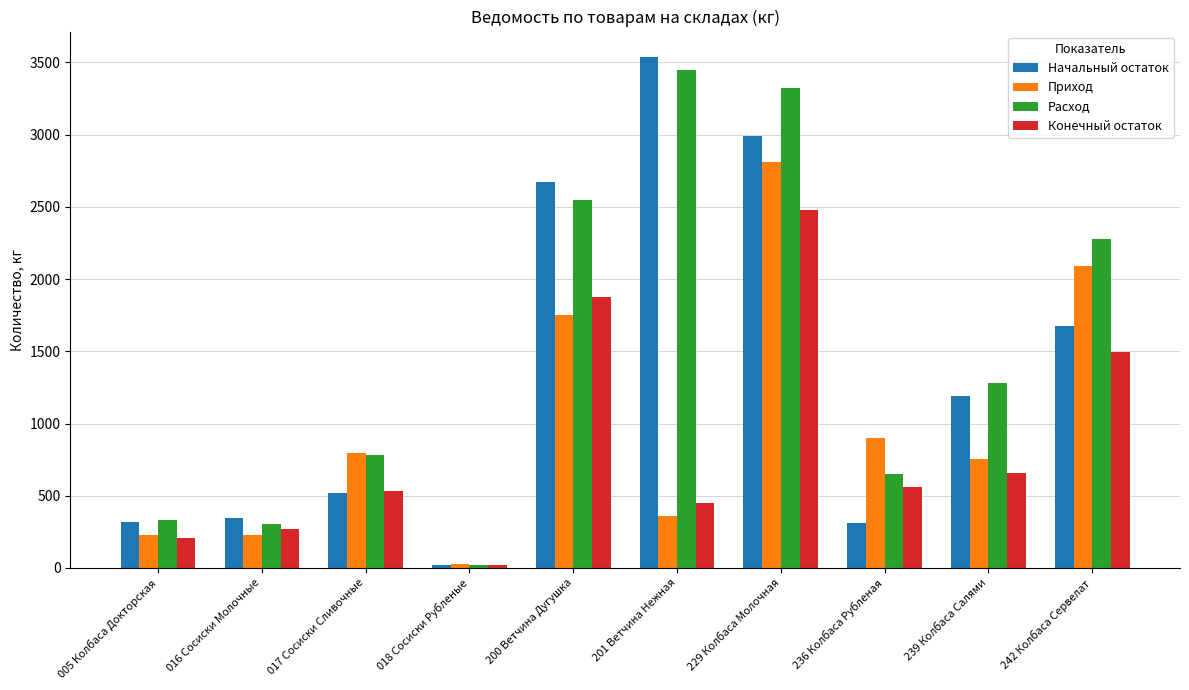

Is it true that Приход equals 2809.9 at 229 Колбаса Молочная?

True